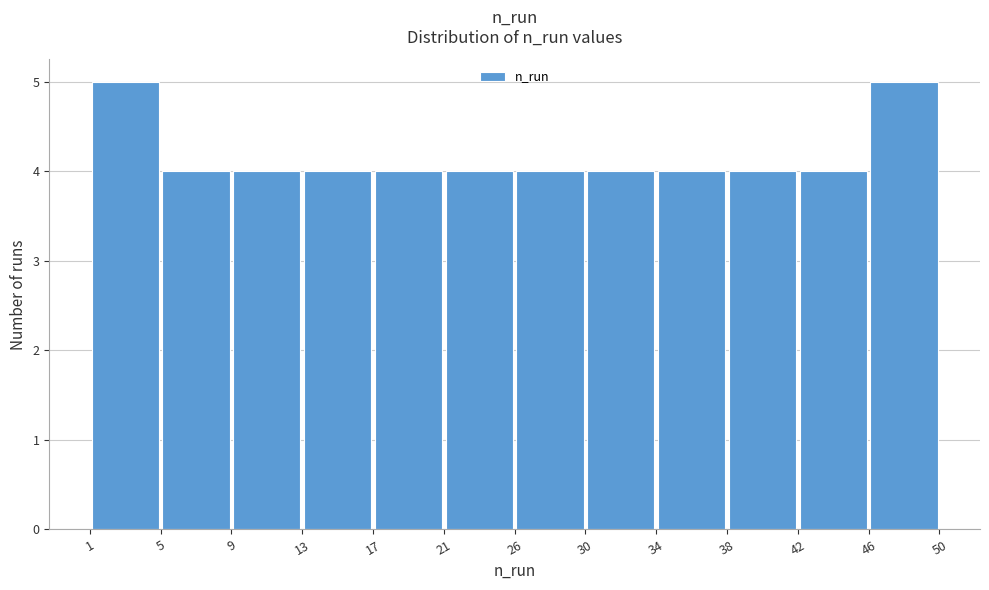

Reading left to right, list every bar in this chart as the range it spans on the x-axis followed by its height. The values are not printed on the chart, so give them approximately, as read against the axis.

1 to 5: 5
5 to 9: 4
9 to 13: 4
13 to 17: 4
17 to 21: 4
21 to 26: 4
26 to 30: 4
30 to 34: 4
34 to 38: 4
38 to 42: 4
42 to 46: 4
46 to 50: 5